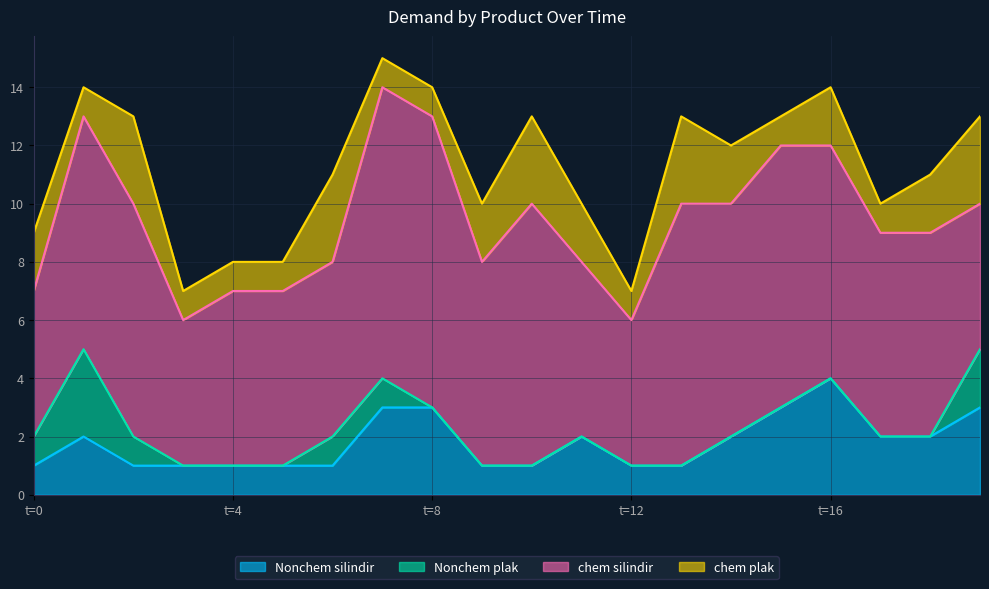

Is it true that Nonchem silindir equals 5 at t=19?

False